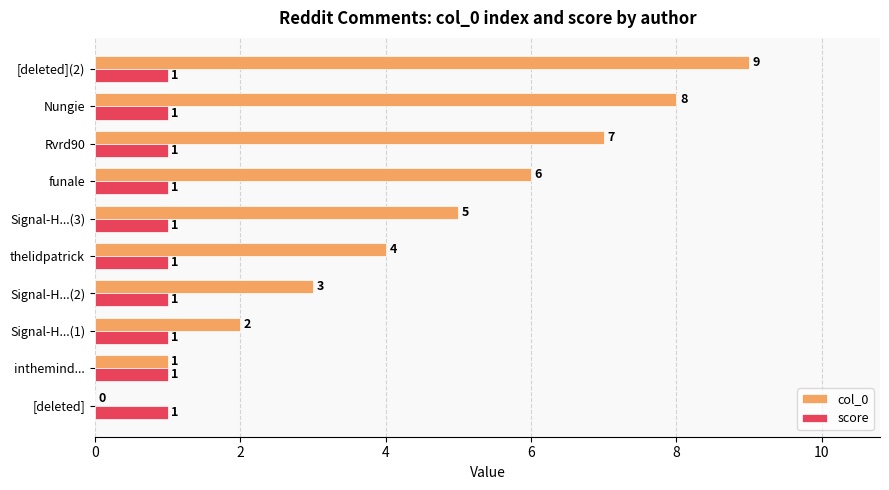

What is the sum of the col_0 values at [deleted] and Signal-H...(2)?

3